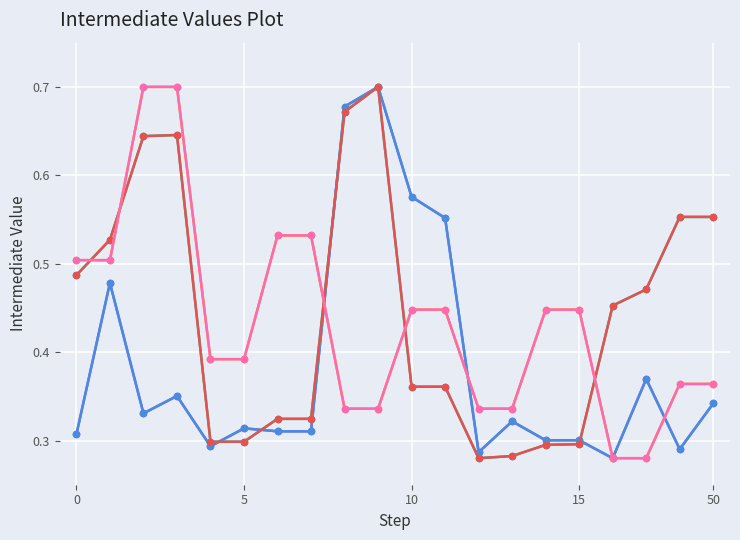

Is this an area chart (filled region under the line)?

No